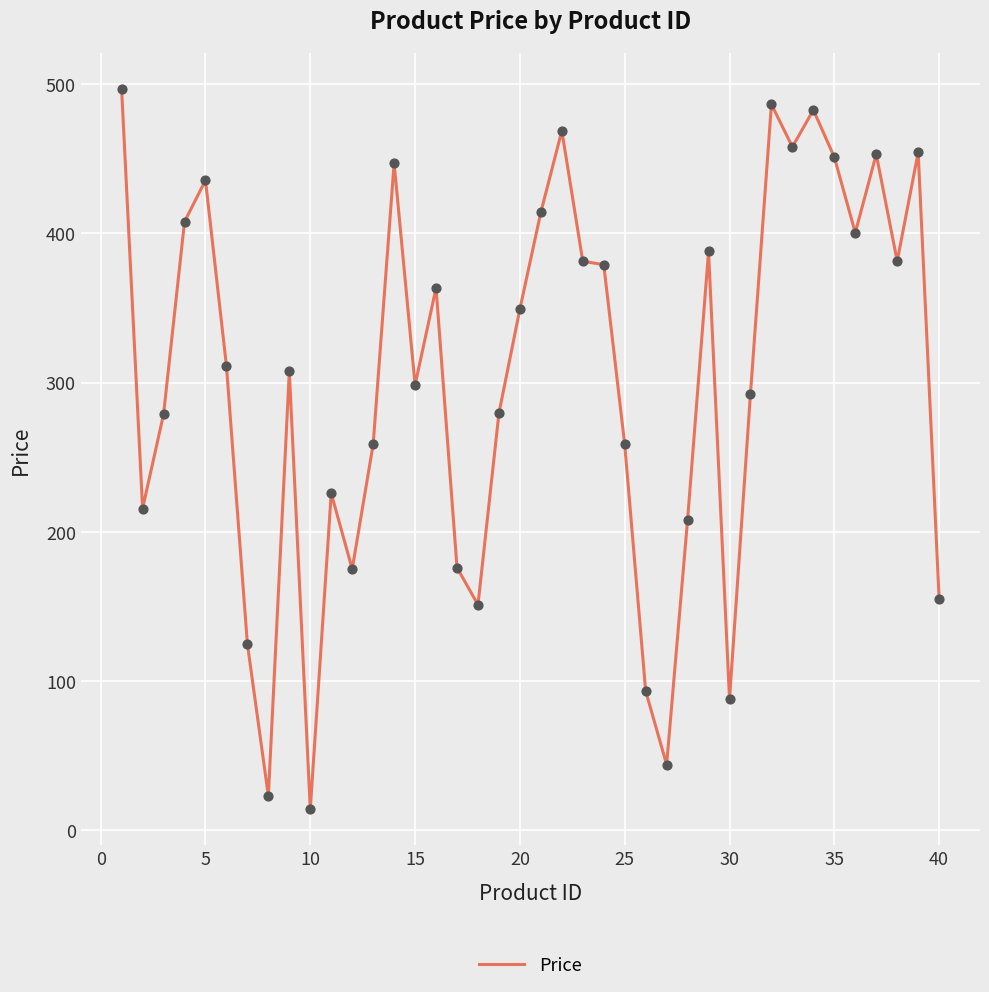

What is the maximum value shown in the chart?

496.5